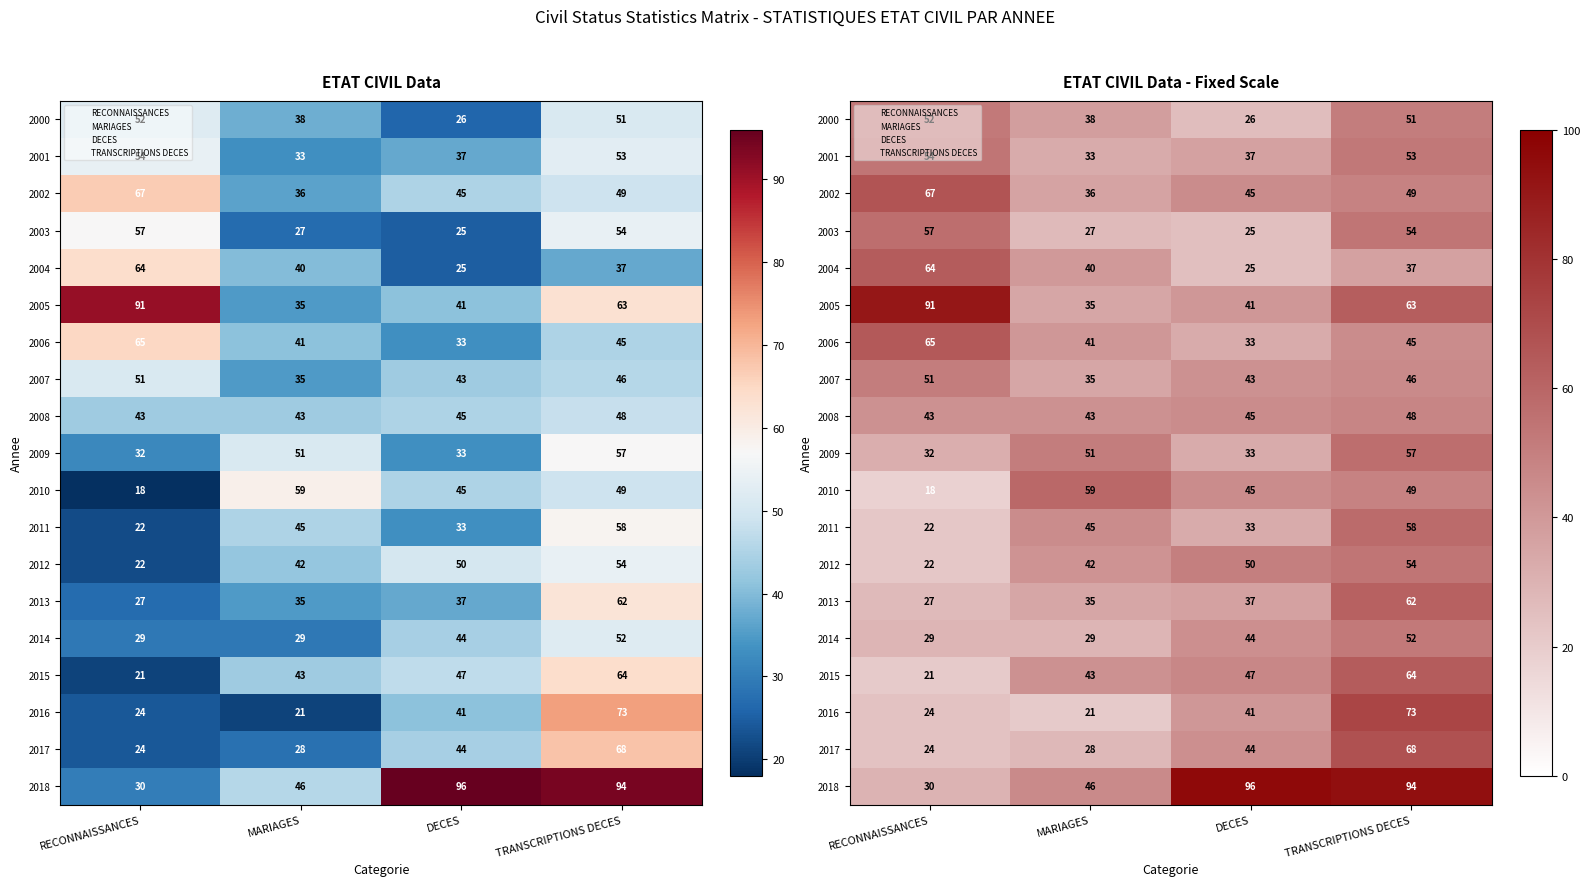

What is the maximum value shown in the chart?

96